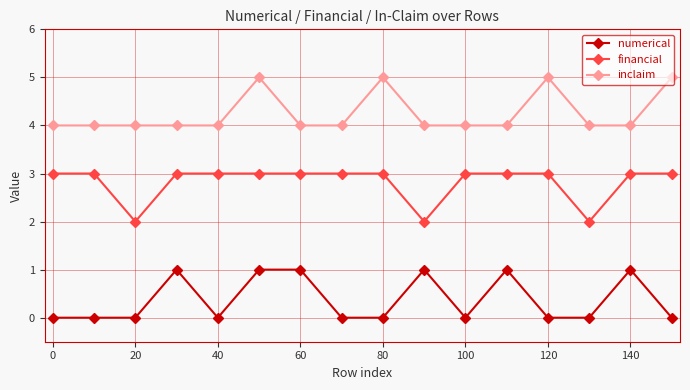

What is the value of the inclaim point at the 9th from the left?

5